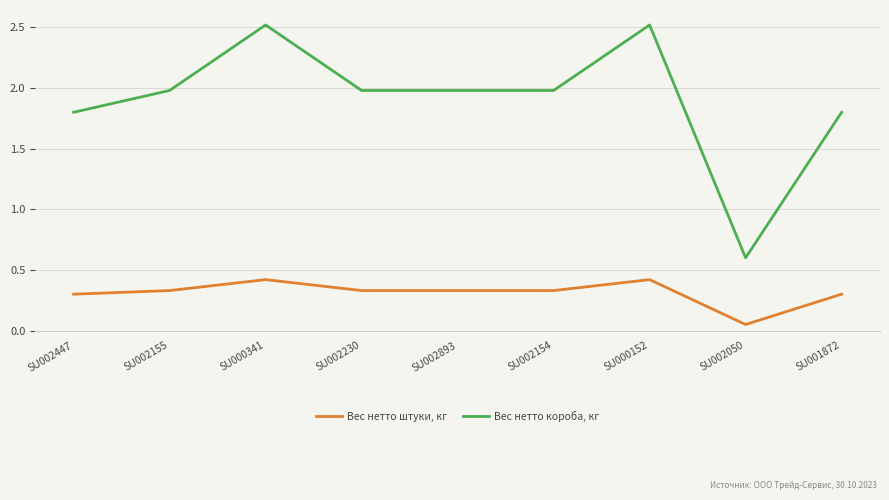

Is it true that Вес нетто короба, кг equals 0.6 at SU002155?

False